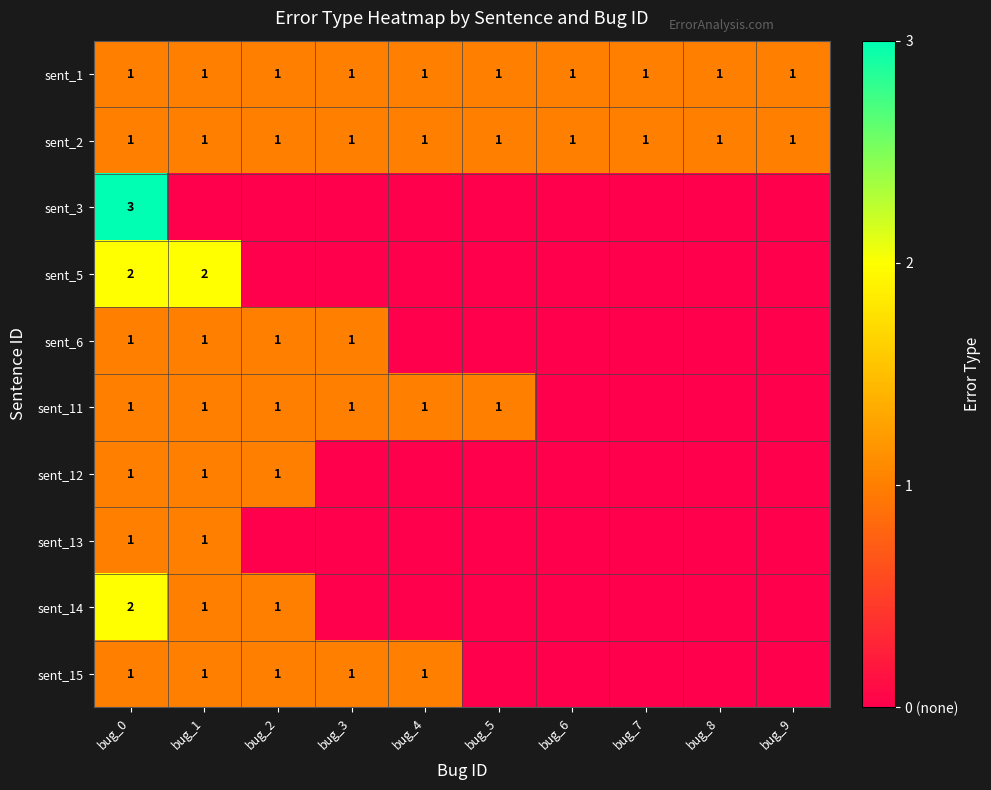

True or false: sent_13 has a value of 1 at bug_0.

True